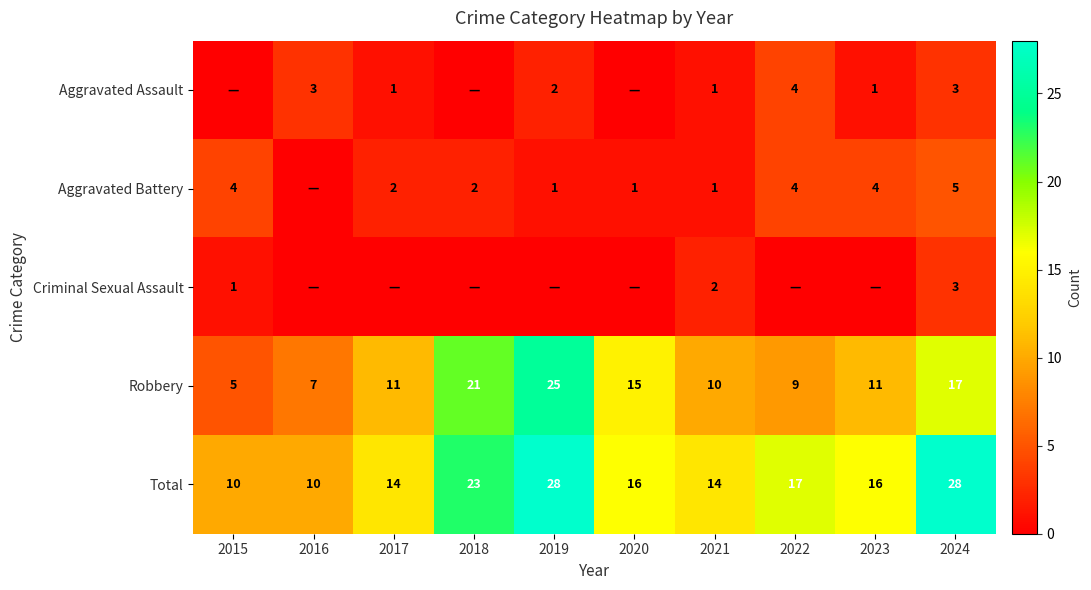

What is the total value across all series at 2024?

56